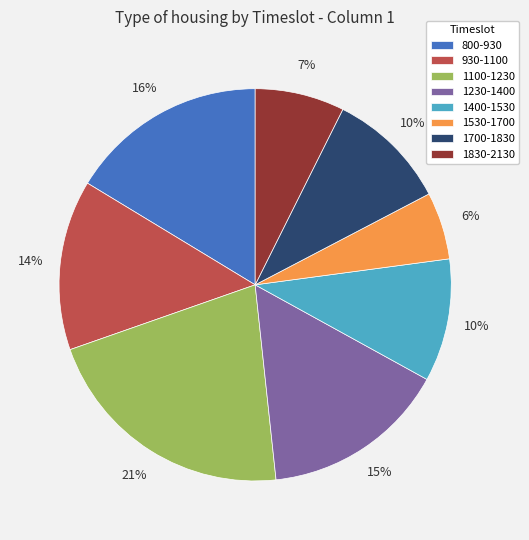

Between 1830-2130 and 800-930, which is larger?

800-930